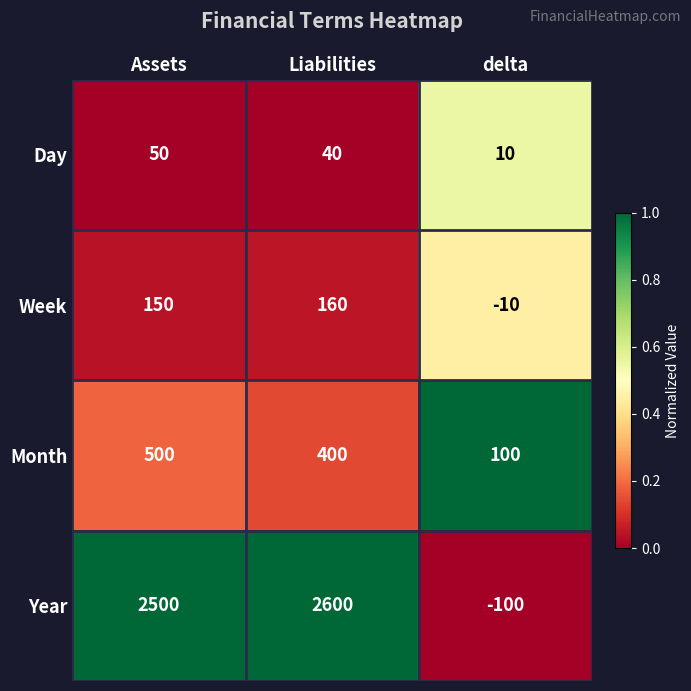

What is the approximate value of Day at Liabilities, to the nearest 5?

40